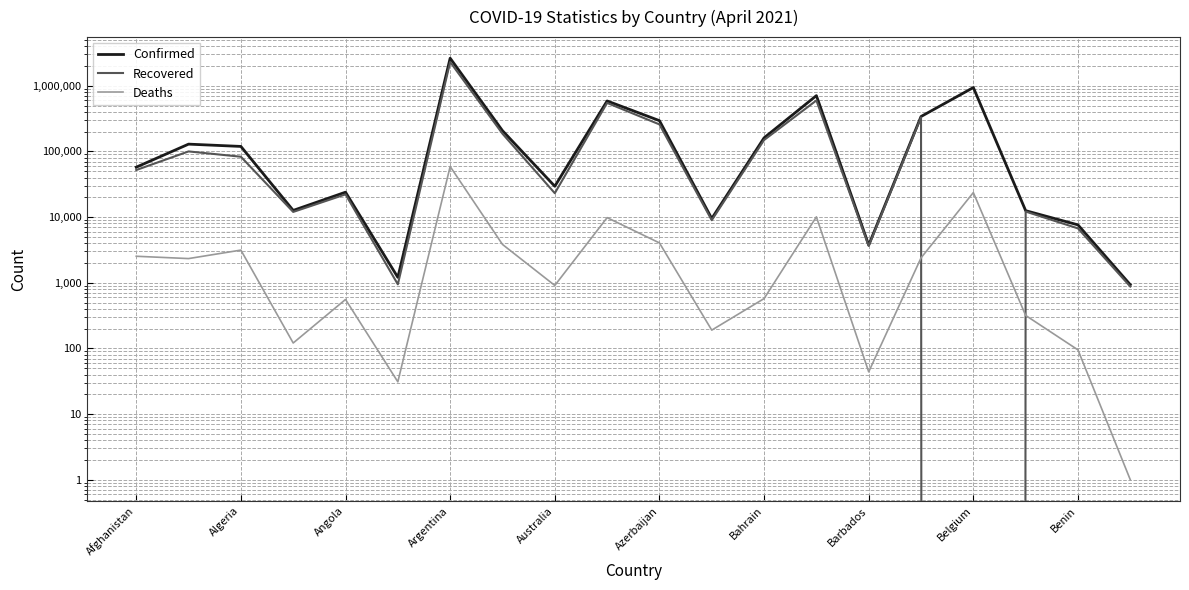

Which series has the widest spread of values?

Confirmed